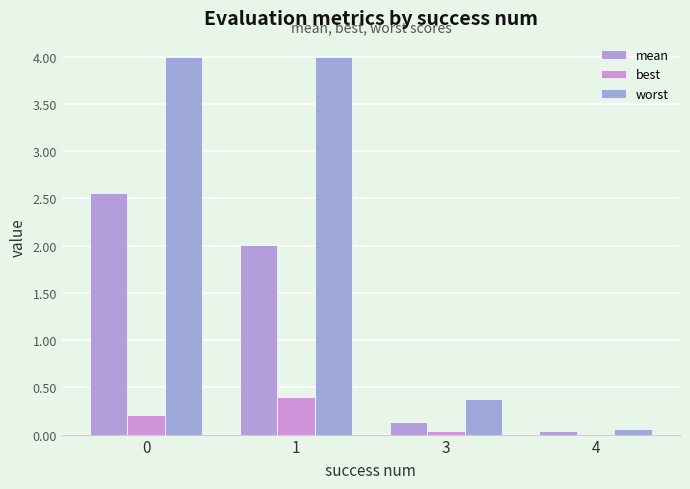

Where is worst nearest to the value 2?

3